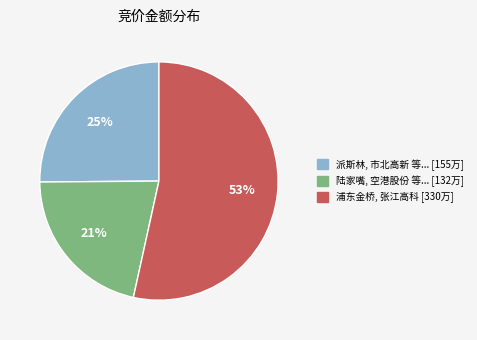

To the nearest percent, what is the average slice percentage?

33%